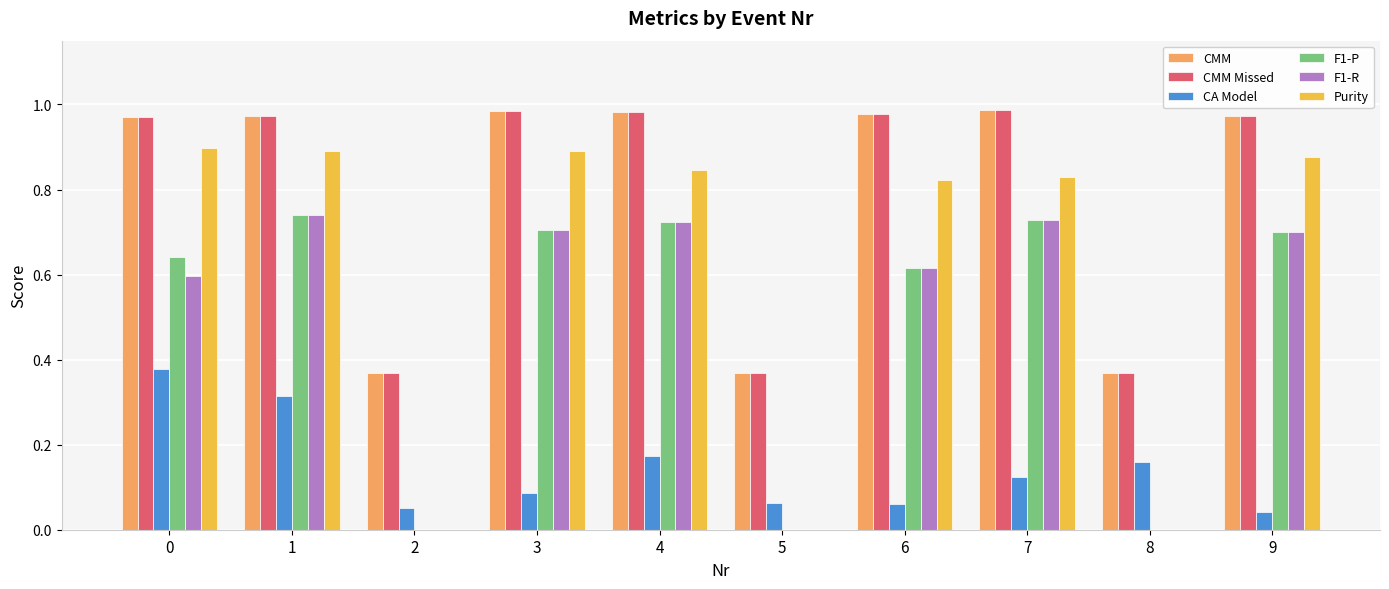

True or false: Purity has a value of 0.3 at 6.

False